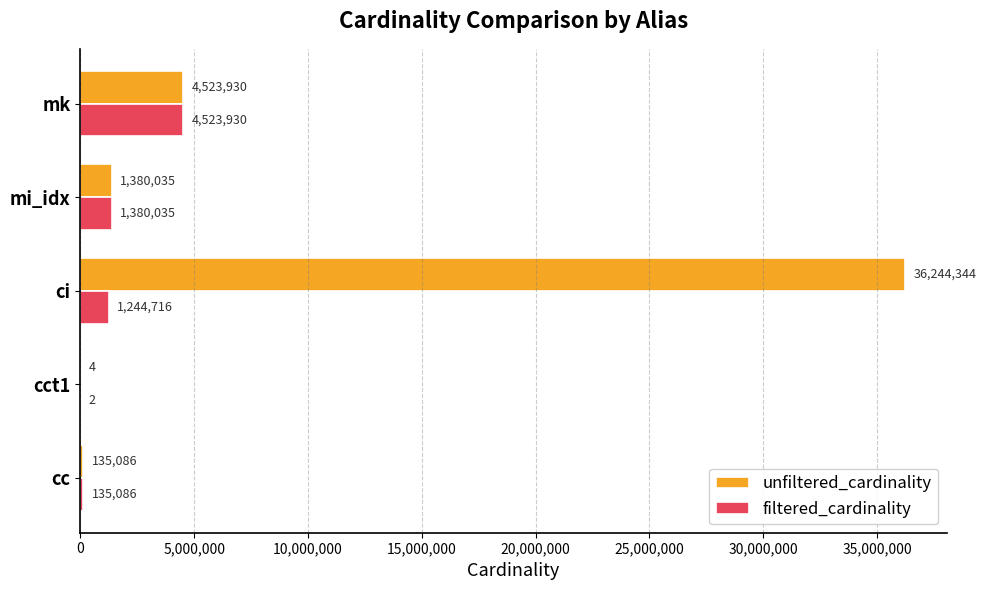

Between ci and mk, which series saw the biggest shift?

unfiltered_cardinality